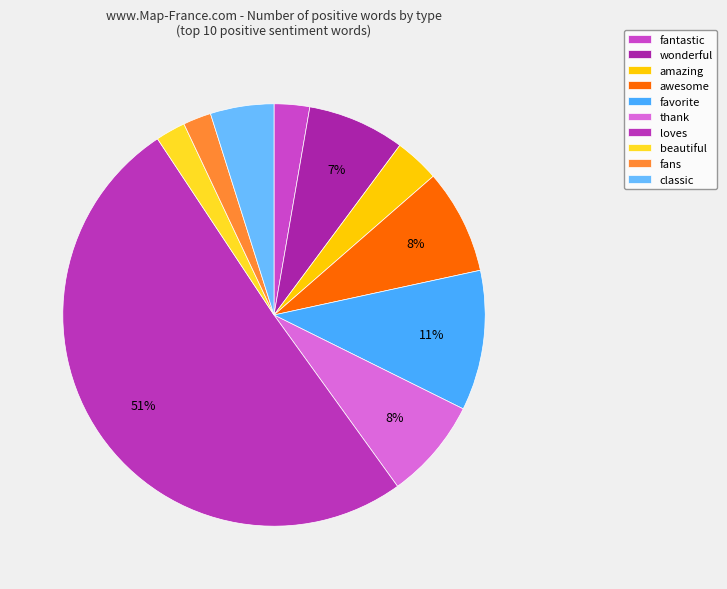

How many segments does this pie chart have?

10